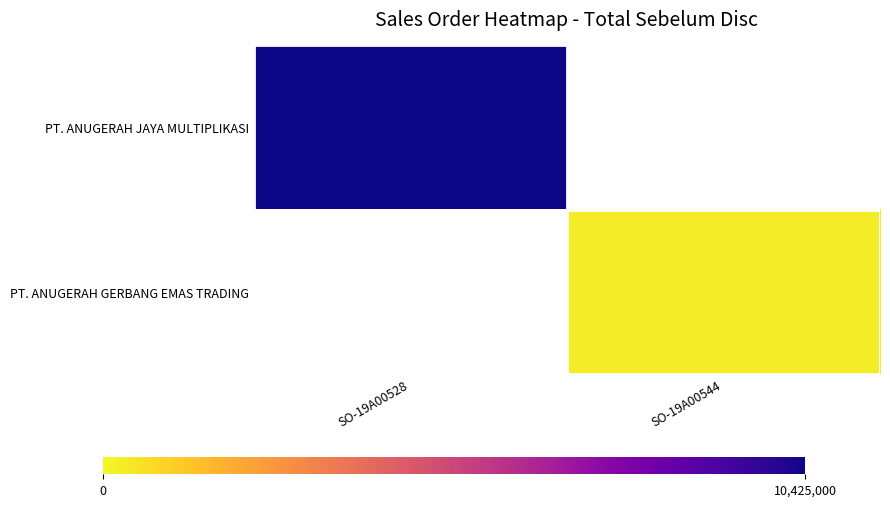

List the series in order of their peak value, highest first.

PT. ANUGERAH JAYA MULTIPLIKASI, PT. ANUGERAH GERBANG EMAS TRADING